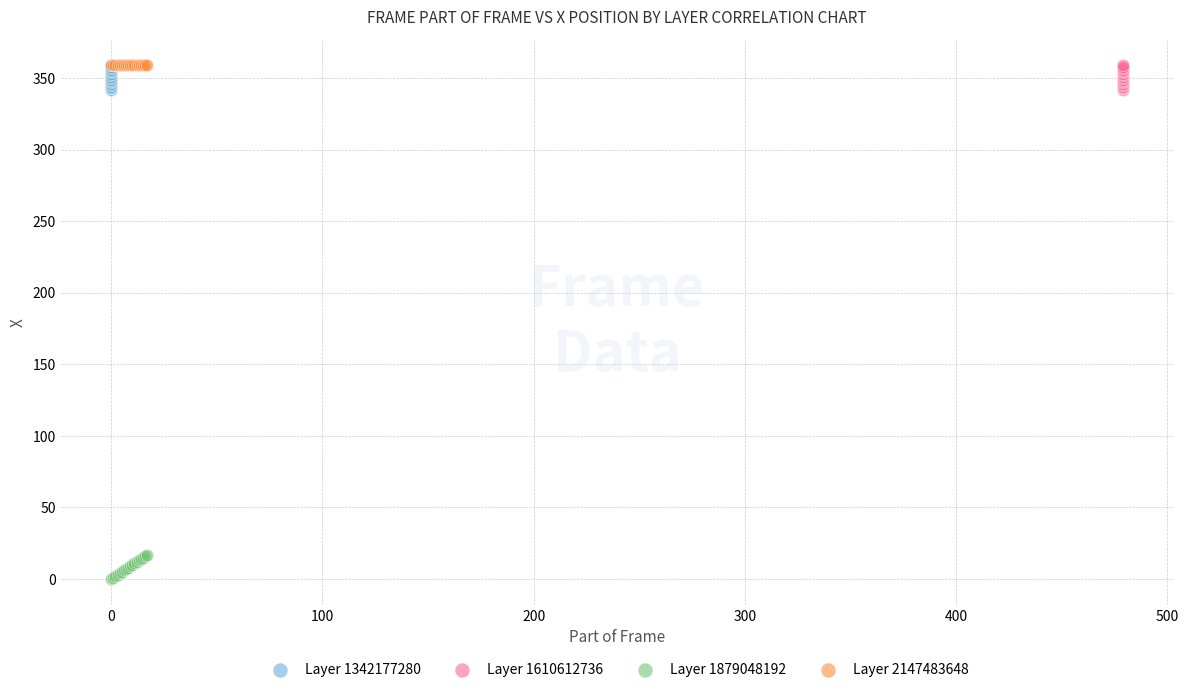

Which series contains the lowest Y value?

Layer 1879048192